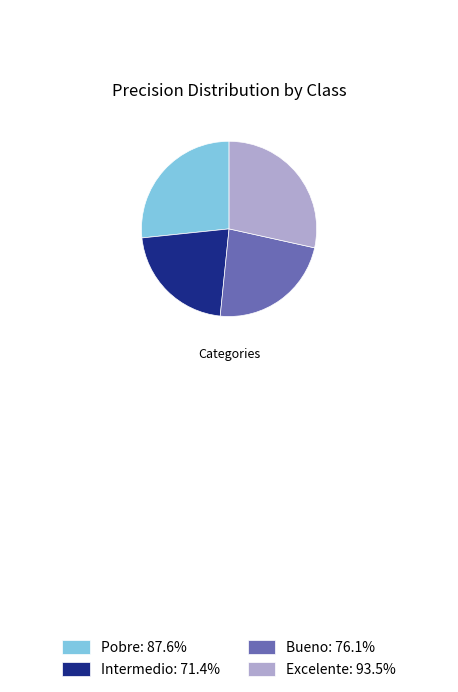

Rank the categories by value from lowest to highest.

Intermedio, Bueno, Pobre, Excelente